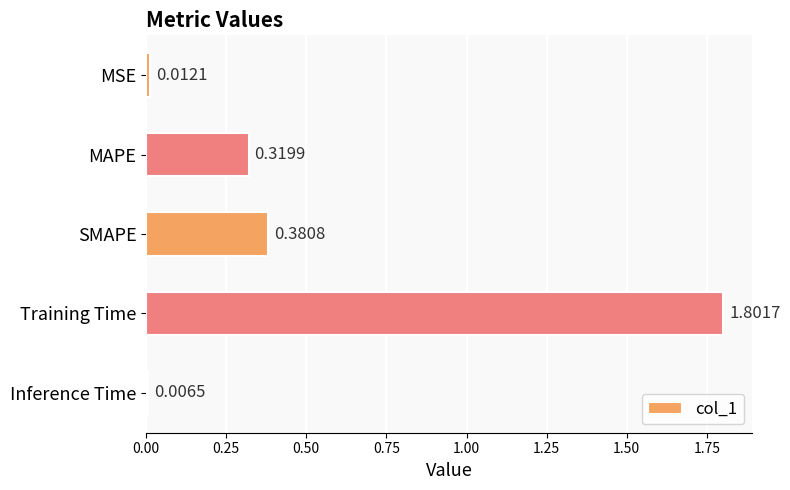

Rank the categories by value from highest to lowest.

Training Time, SMAPE, MAPE, MSE, Inference Time